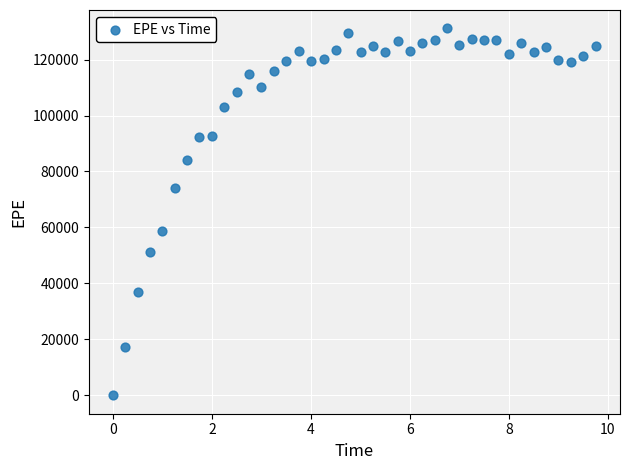

What Y value in the scatter plot is closest to 65572?

58687.7